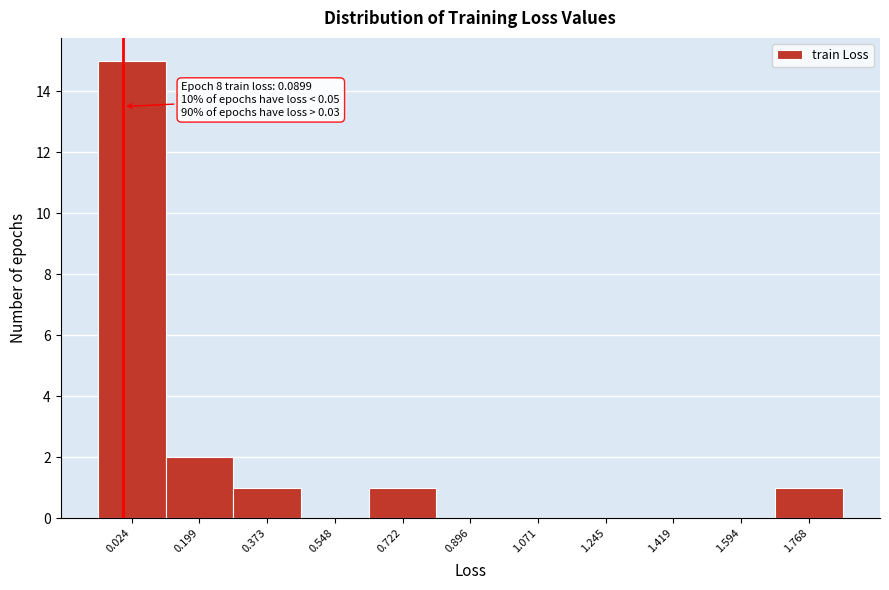

Reading left to right, list all the values displayed in this chart.

0.024=15	0.199=2	0.373=1	0.548=0	0.722=1	0.896=0	1.071=0	1.245=0	1.419=0	1.594=0	1.768=1